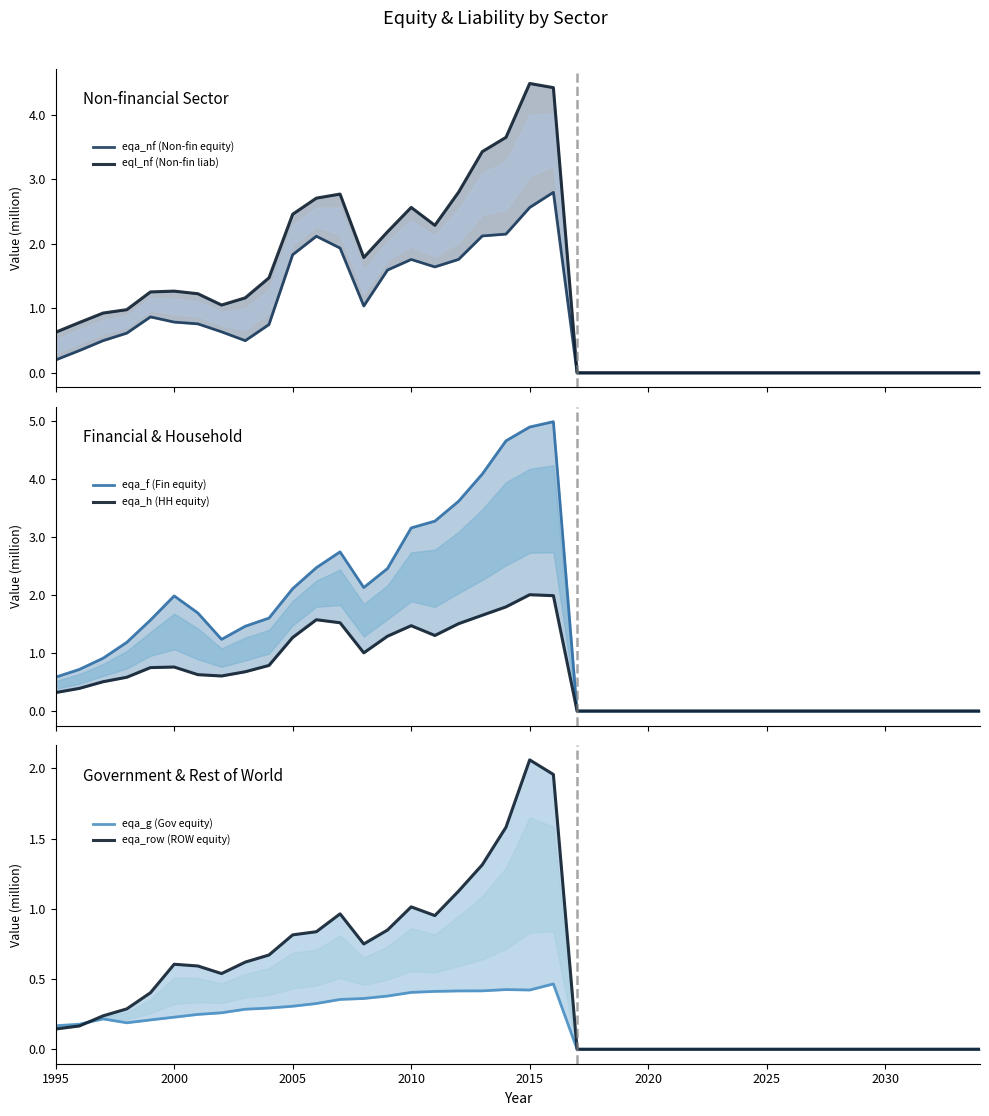

Rank the series by their maximum value, from lowest to highest.

eqa_g (Gov equity), eqa_h (HH equity), eqa_row (ROW equity), eqa_nf (Non-fin equity), eql_nf (Non-fin liab), eqa_f (Fin equity)